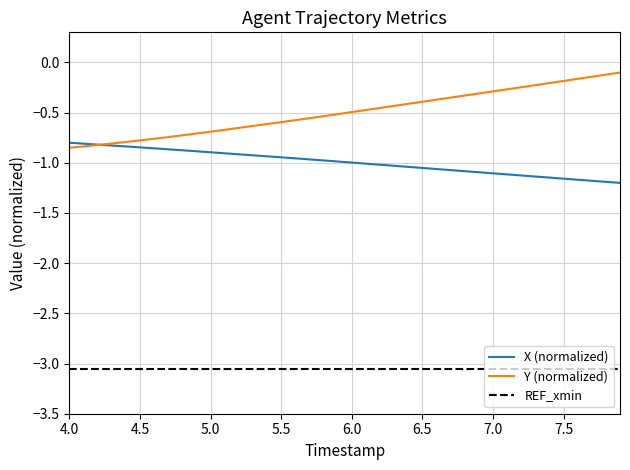

Which series has the largest range (max minus min)?

Y (normalized)